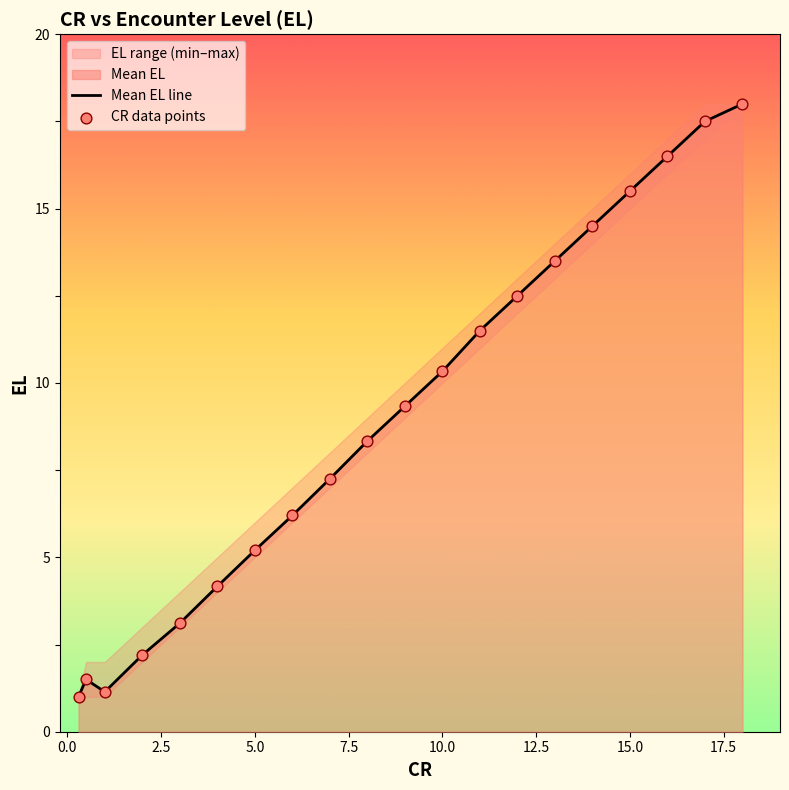

Which series has the widest spread of Y values?

Mean EL line